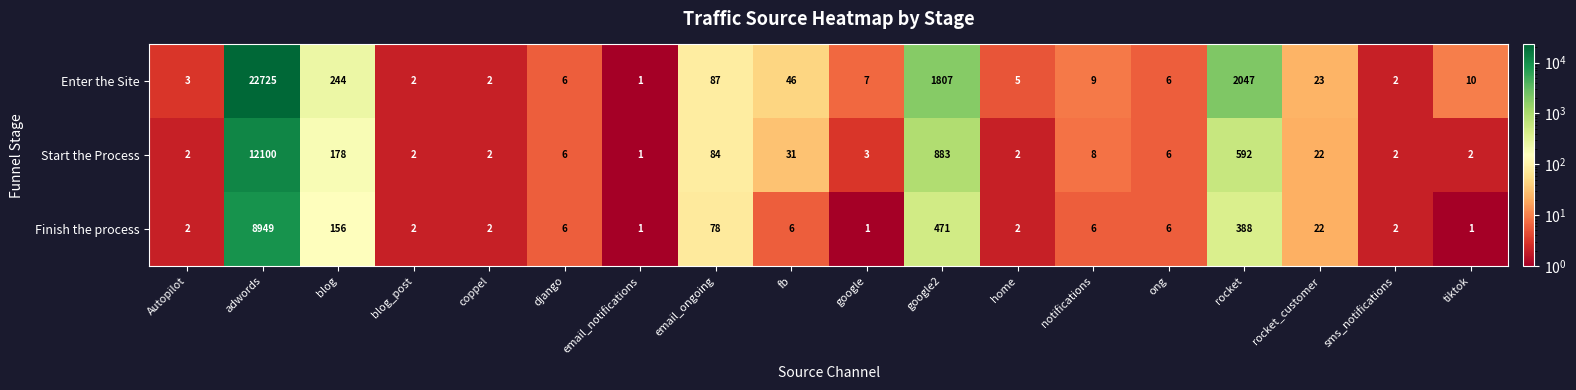

What is the difference between the Finish the process values at fb and email_ongoing?

72